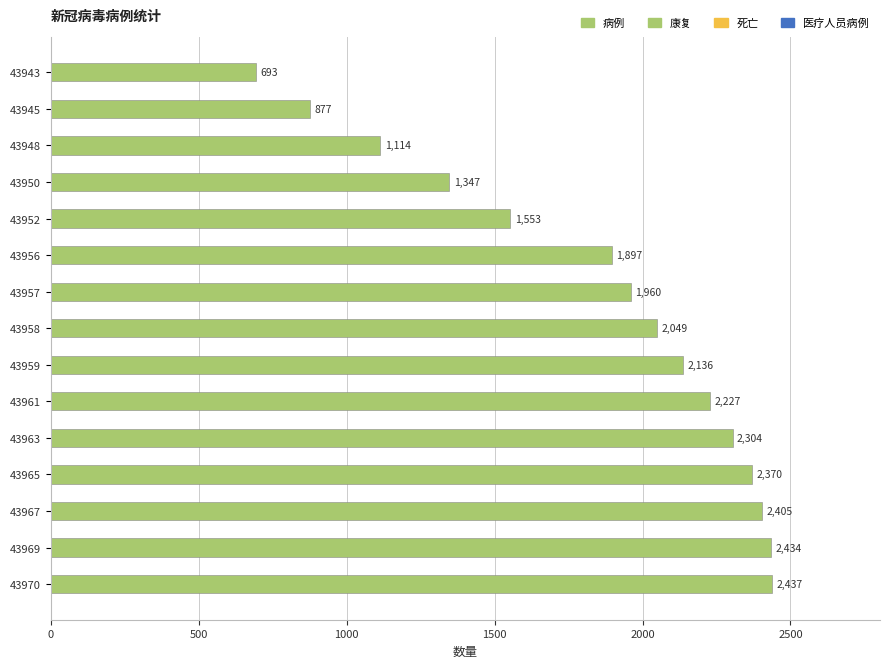

What is the value of the 12th bar from the top?

2370